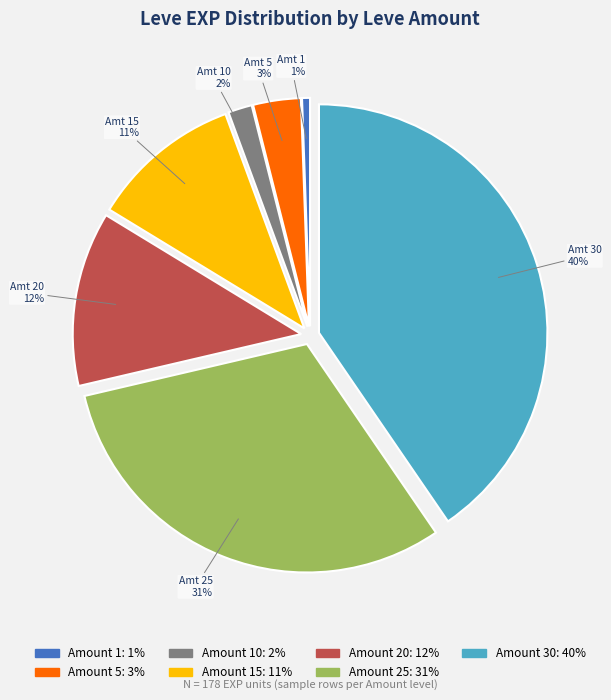

Is there any slice that represents more than half of the pie?

No